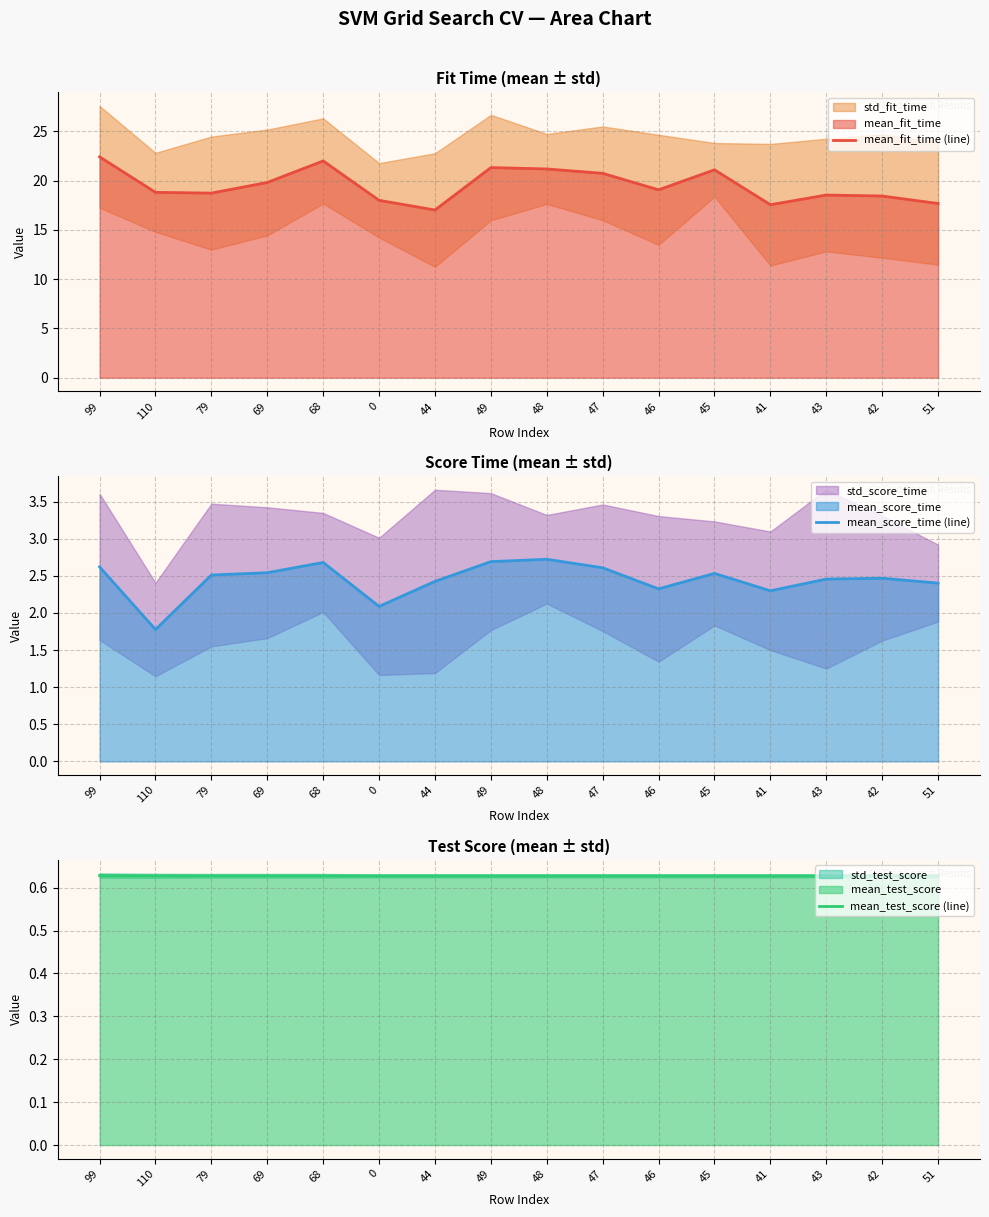

What is the difference between the highest and lowest values at 48?

20.5